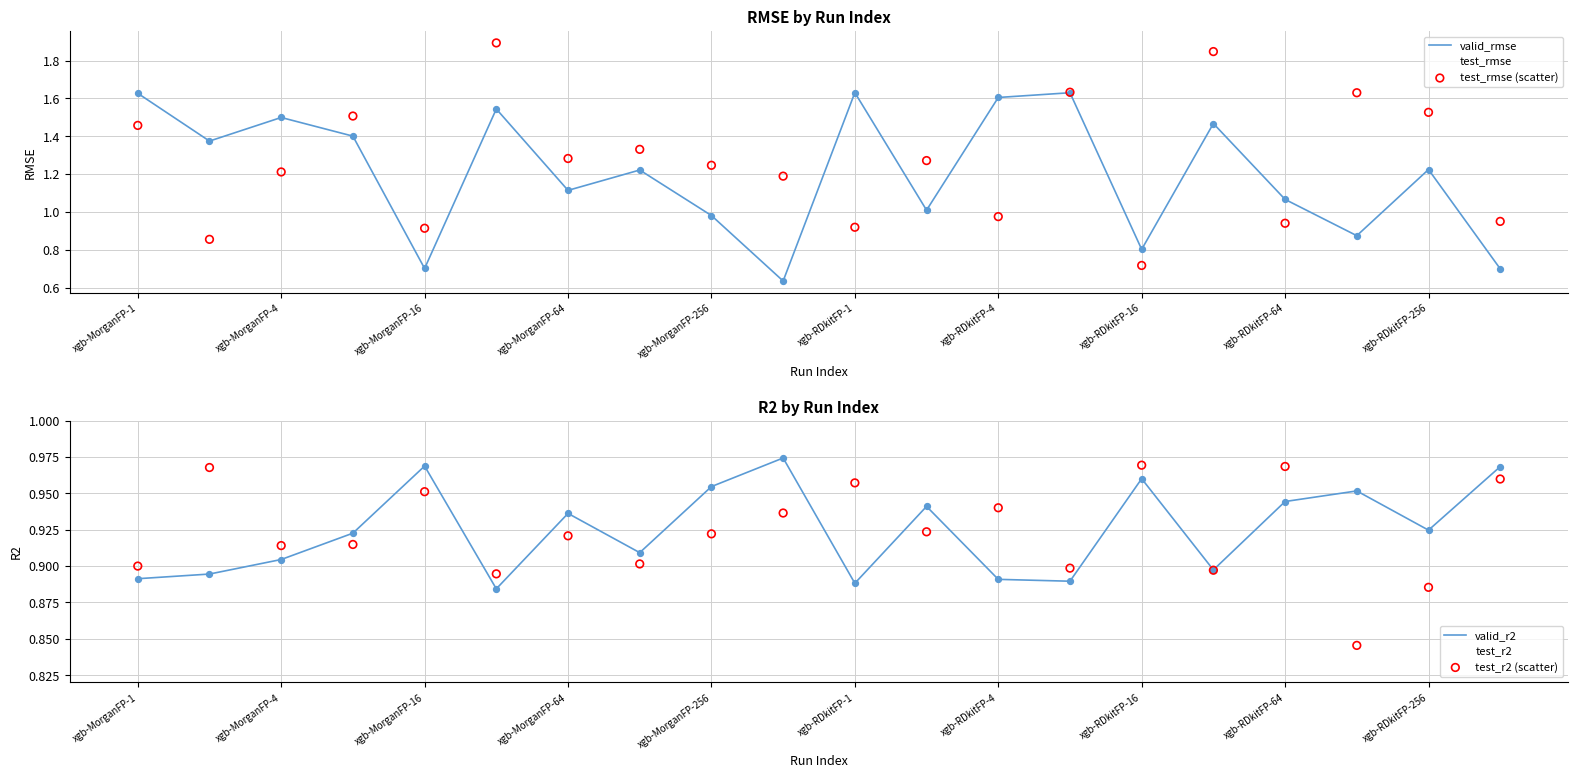

Which series has the widest spread of Y values?

test_rmse